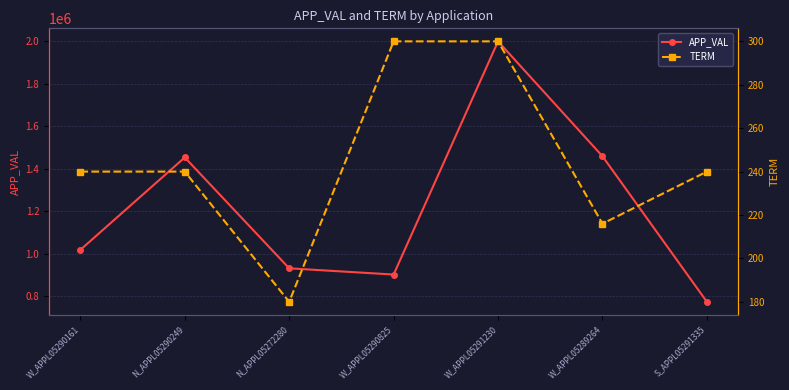

How many lines are shown in the chart?

2